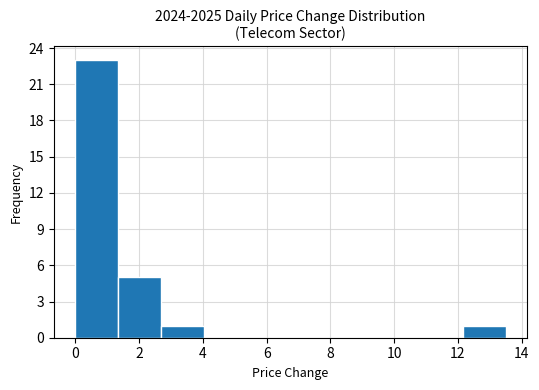

Reading left to right, transcribe this chart: for each bar, give the range it covers on the x-axis and its height. Neither the bar edges nor the heights are printed on the chart, so give them approximately, as read against the axes.

0.00 to 1.35: 23
1.35 to 2.70: 5
2.70 to 4.05: 1
4.05 to 5.40: 0
5.40 to 6.75: 0
6.75 to 8.10: 0
8.10 to 9.45: 0
9.45 to 10.80: 0
10.80 to 12.15: 0
12.15 to 13.50: 1